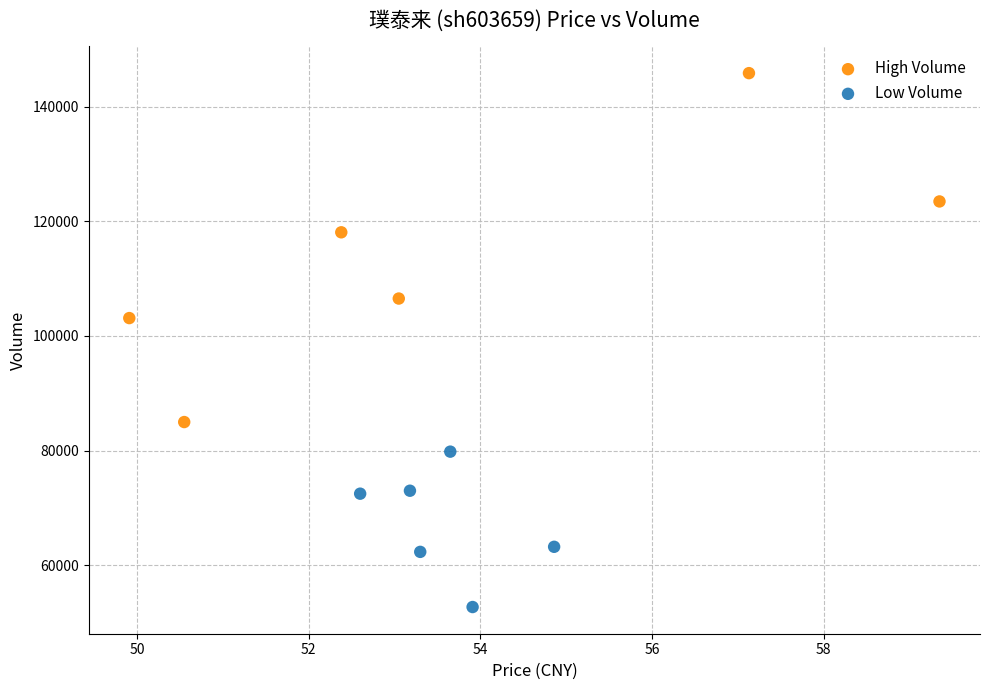

Which series has the largest Y range (max minus min)?

High Volume